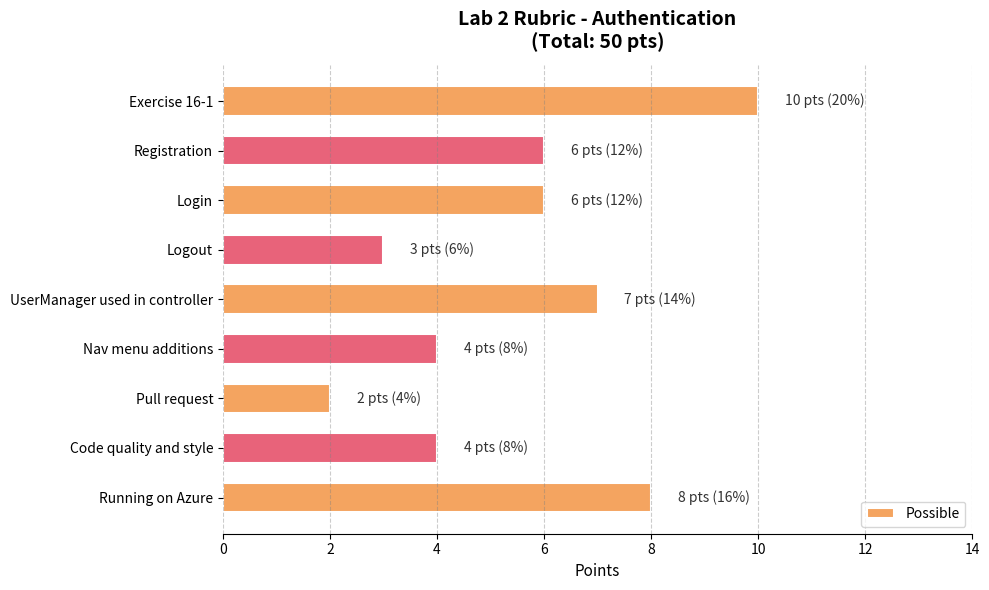

True or false: the data shows 0 at Pull request.

False